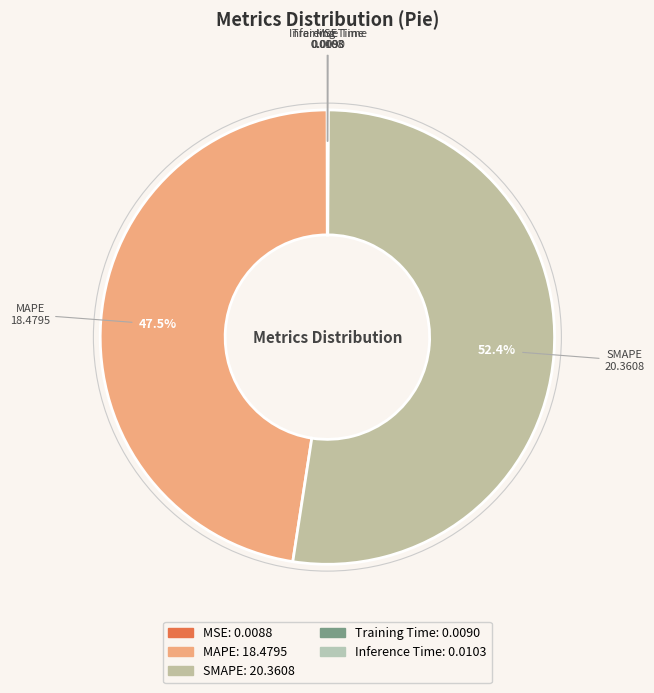

Which has a higher value, SMAPE or MAPE?

SMAPE